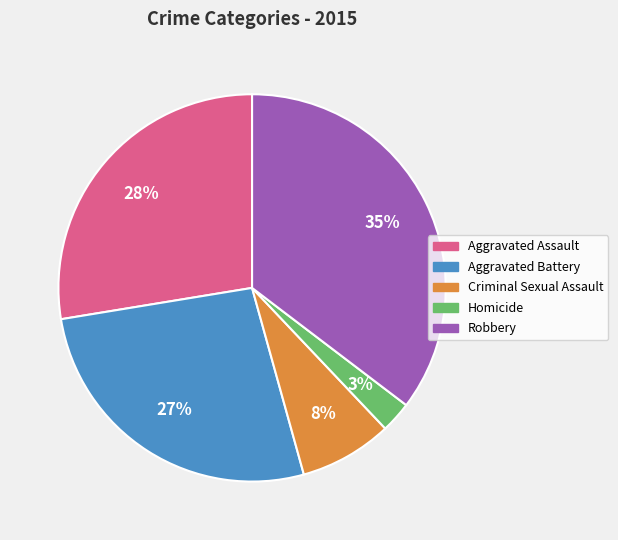

Rank the categories by value from lowest to highest.

Homicide, Criminal Sexual Assault, Aggravated Battery, Aggravated Assault, Robbery